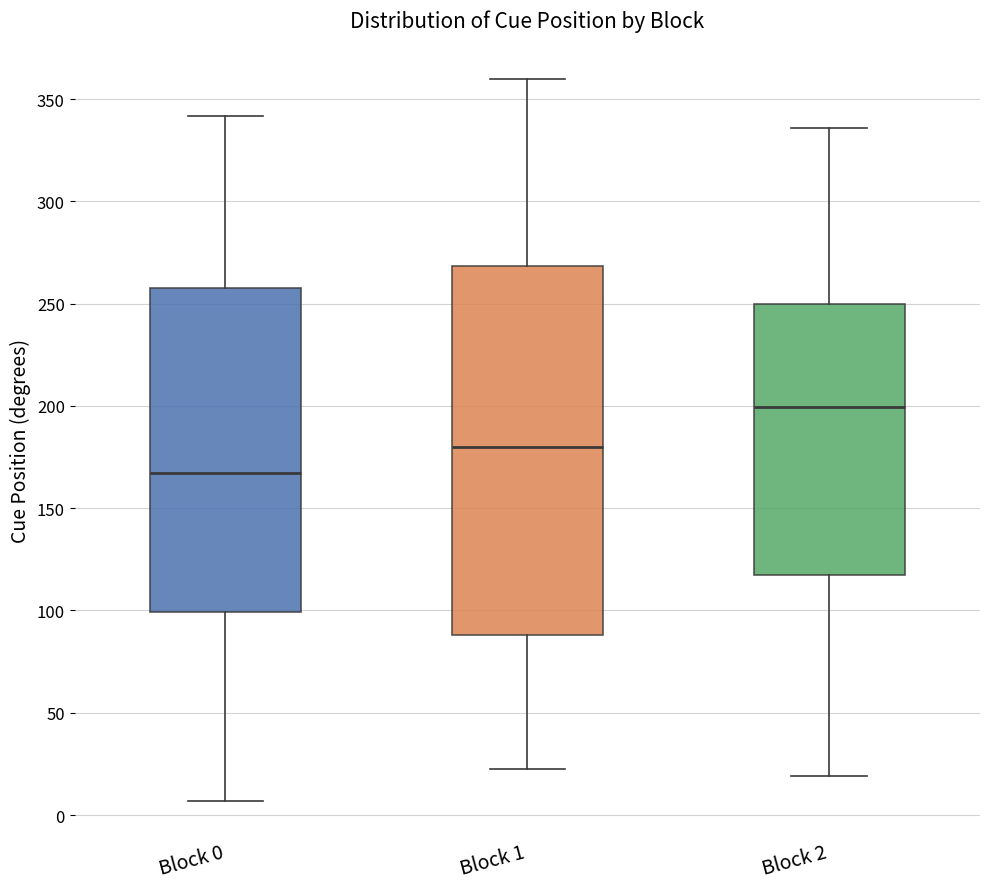

Comparing the boxes themselves (not the whiskers), which one is the tallest?

Block 1